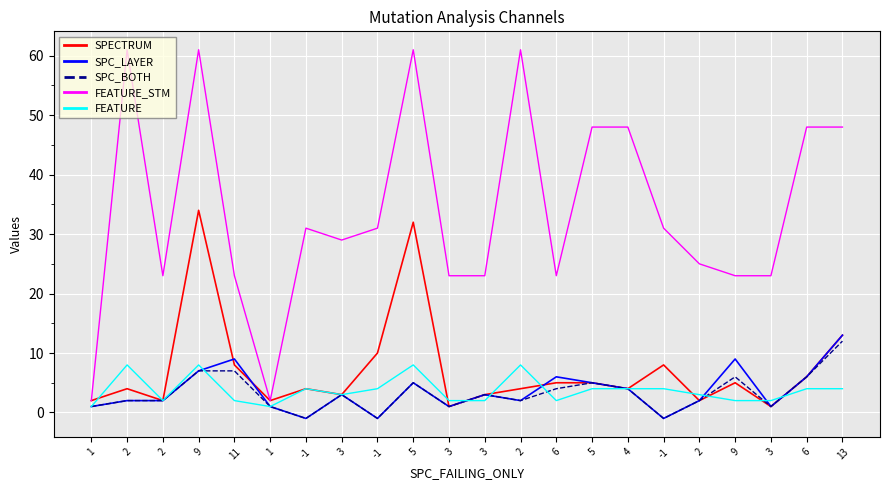

Reading right to left, extract all data points from this chart.

SPECTRUM: 13	6	1	5	2	8	4	5	5	4	3	1	32	10	3	4	2	8	34	2	4	2
SPC_LAYER: 13	6	1	9	2	-1	4	5	6	2	3	1	5	-1	3	-1	1	9	7	2	2	1
SPC_BOTH: 12	6	1	6	2	-1	4	5	4	2	3	1	5	-1	3	-1	1	7	7	2	2	1
FEATURE_STM: 48	48	23	23	25	31	48	48	23	61	23	23	61	31	29	31	2	23	61	23	61	2
FEATURE: 4	4	2	2	3	4	4	4	2	8	2	2	8	4	3	4	1	2	8	2	8	1